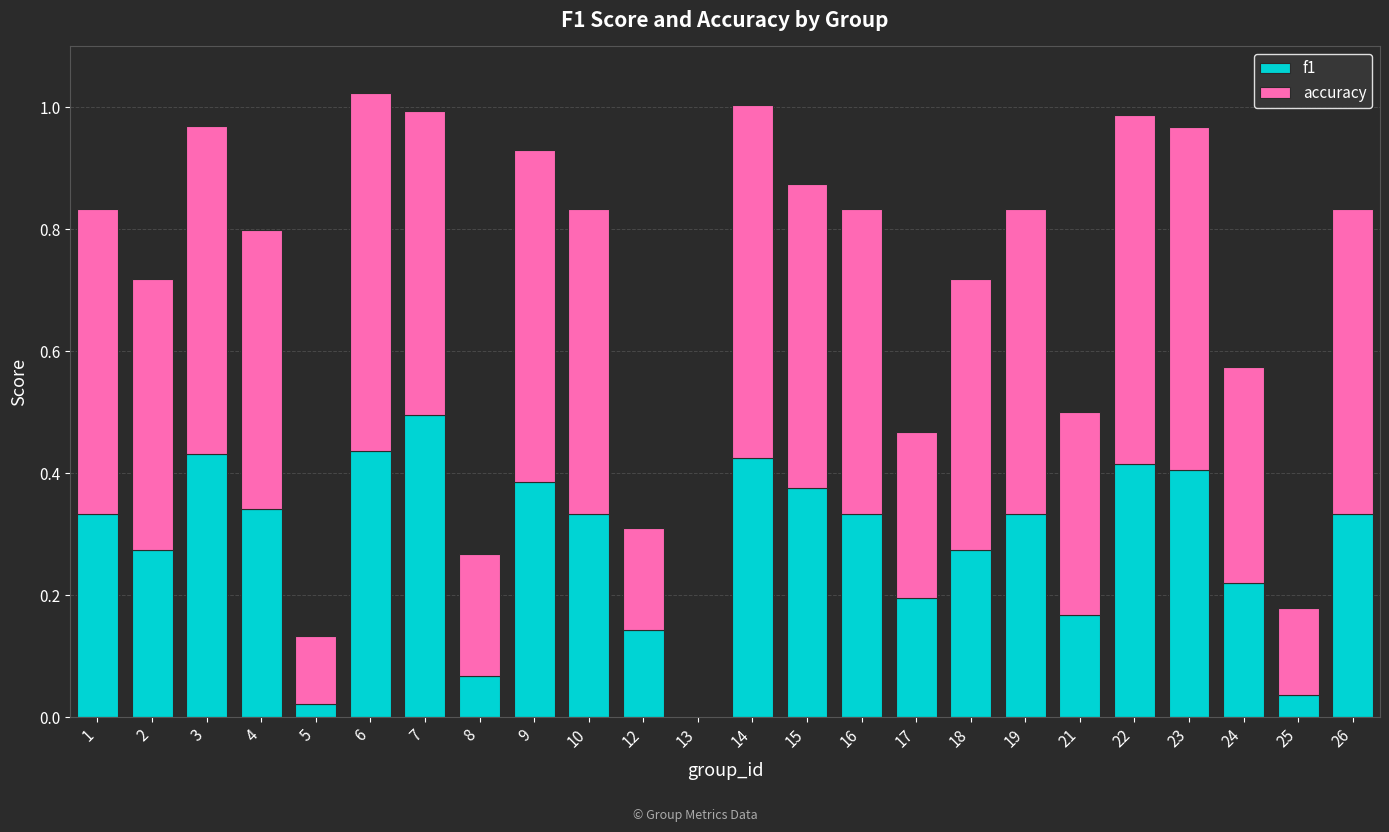

What is the total value across all series at 2?

0.7